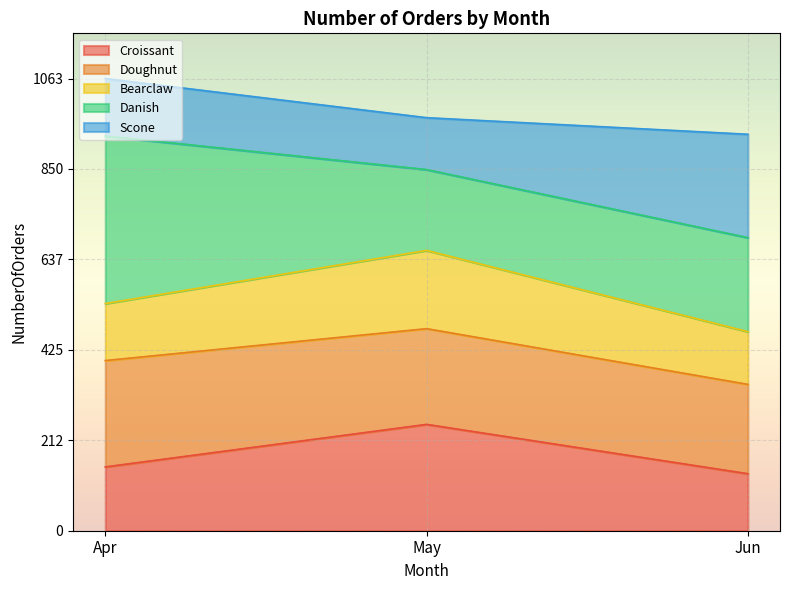

What is the lowest value of the Croissant series?

134